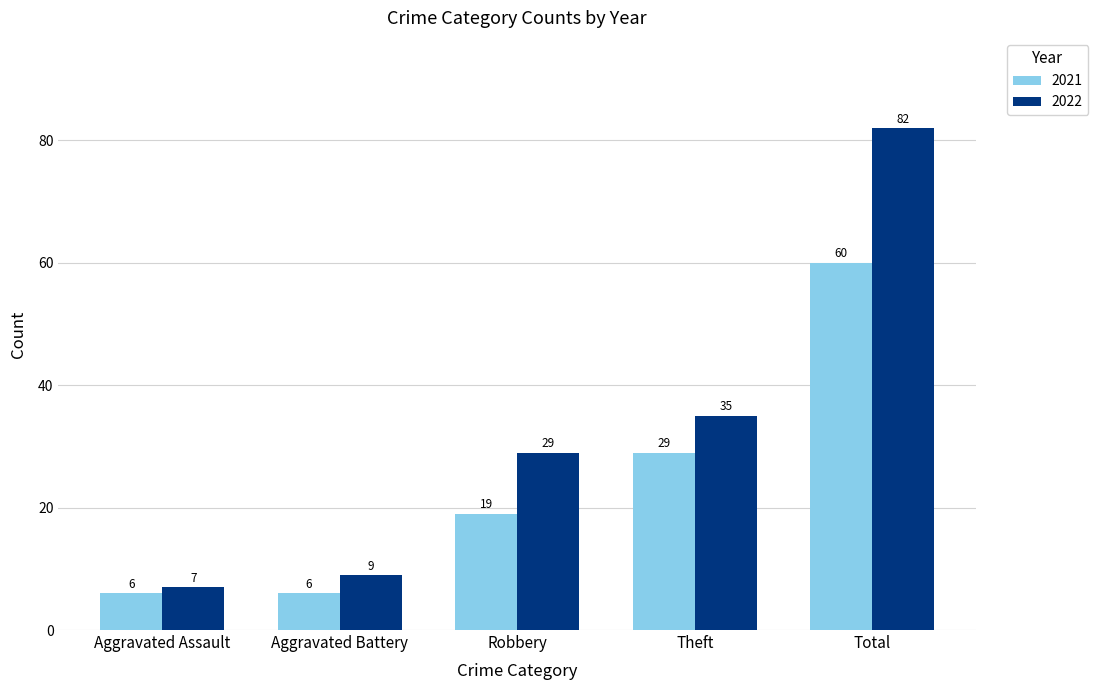

What is the greatest value displayed?

82